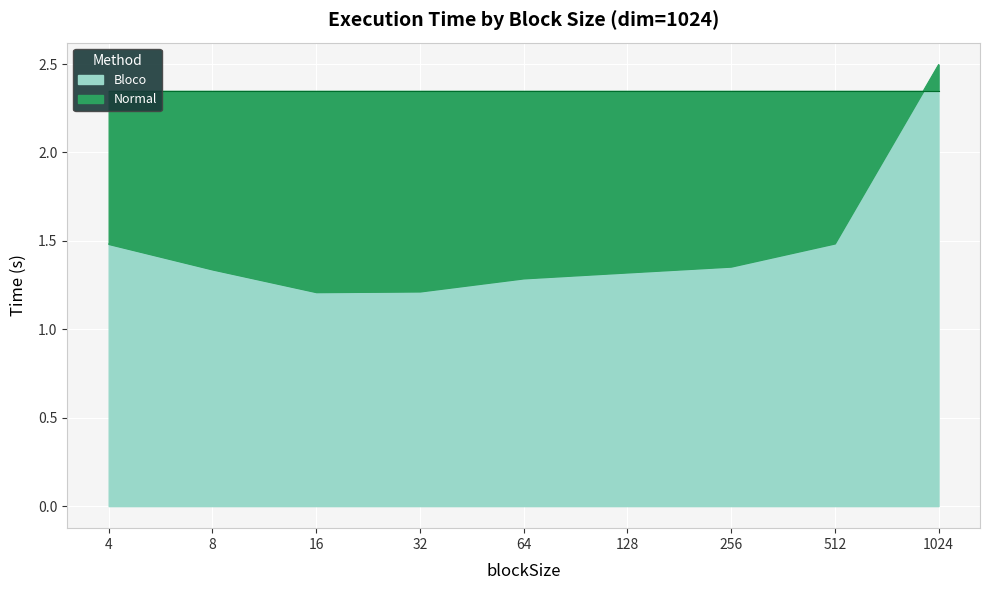

The chart shows a value of 0.8 at 8. True or false?

False